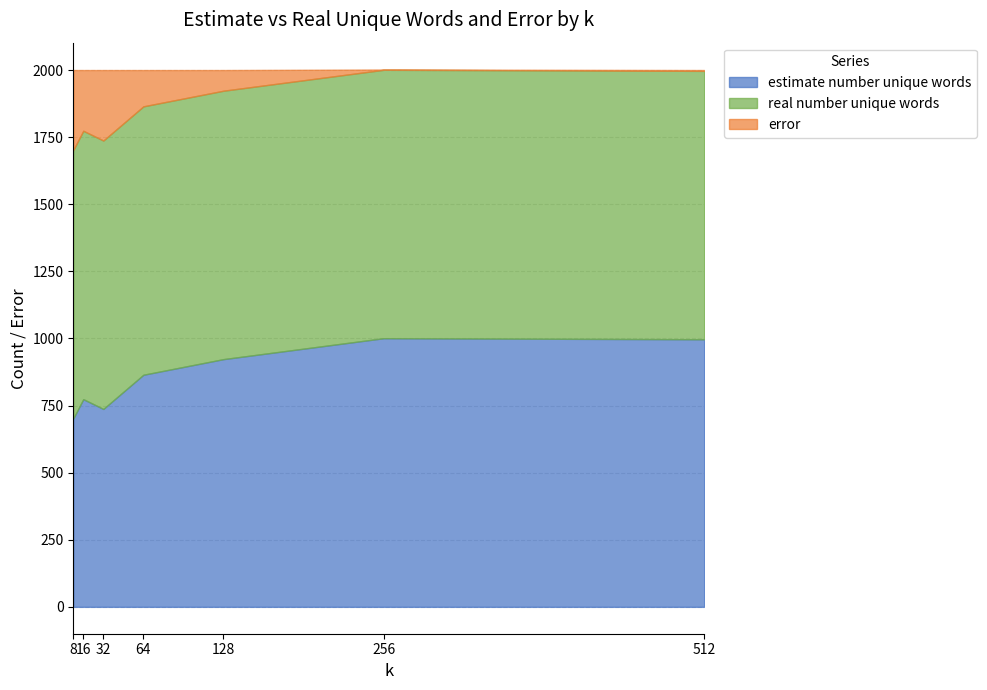

True or false: real number unique words has a value of 343.5 at 128.

False